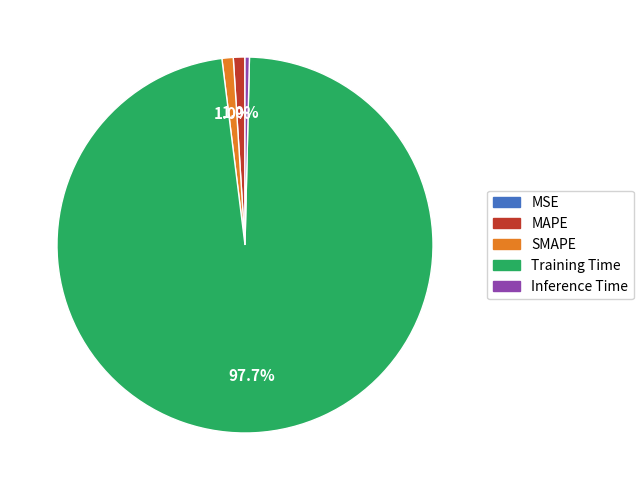

The Training Time slice represents 98% of the pie. True or false?

True